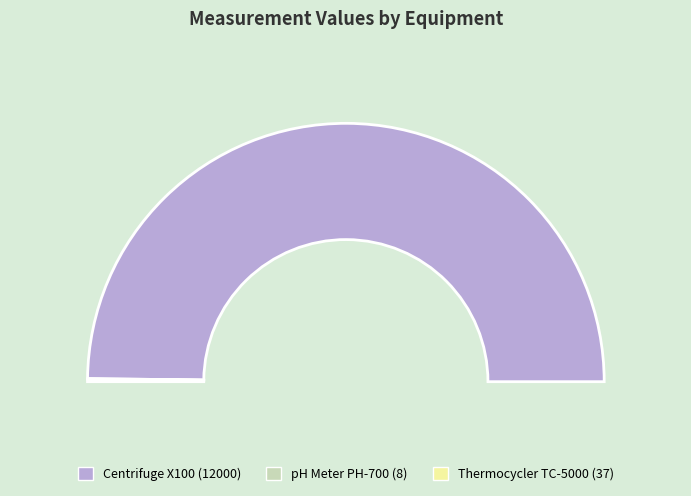

True or false: Thermocycler TC-5000 accounts for 1% of the total.

False